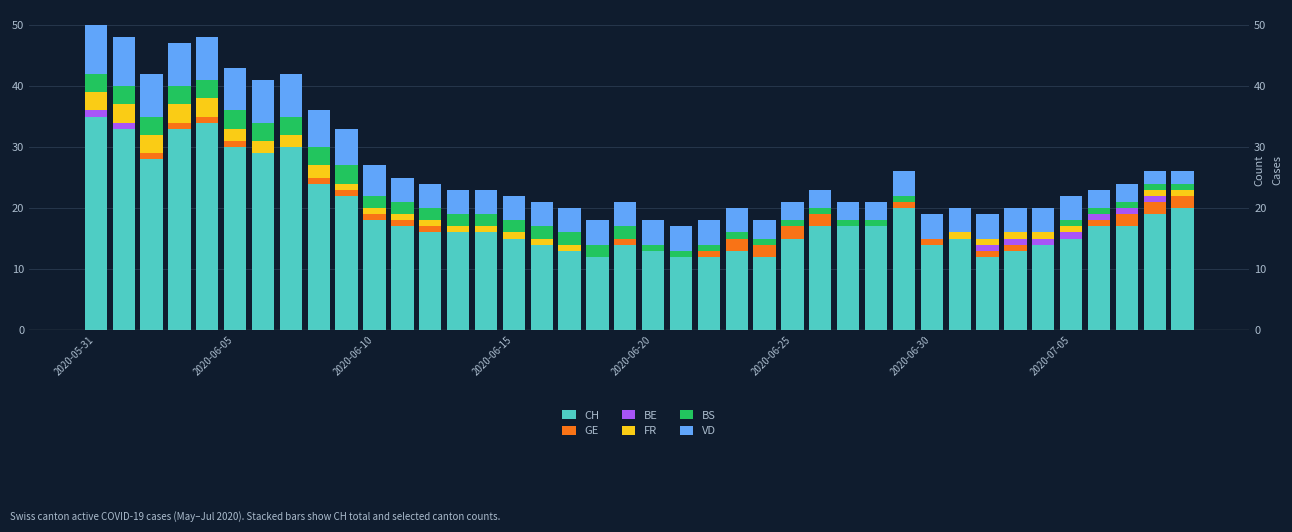

What value does the BS series have at 16?

2